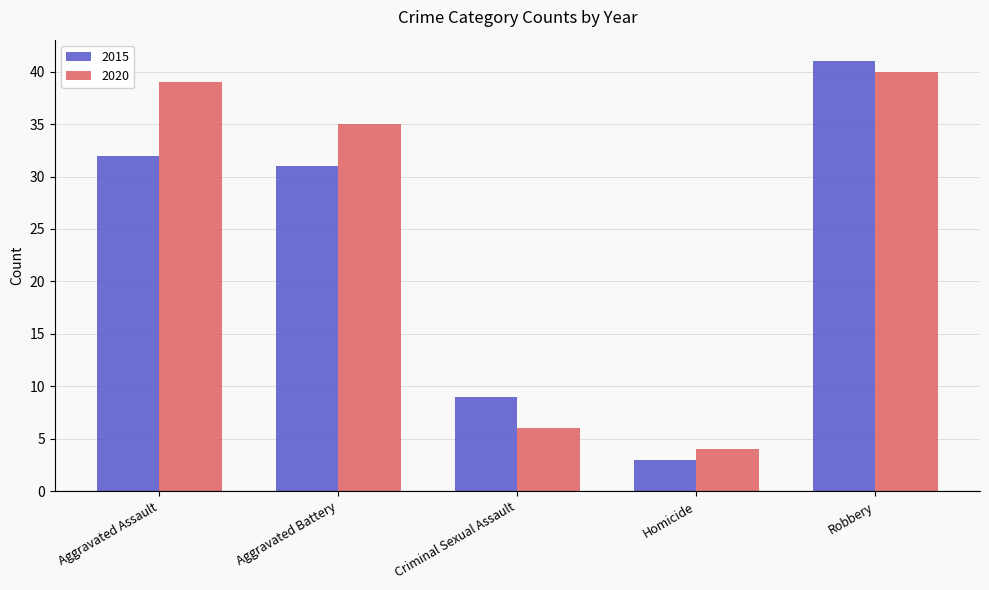

What is the minimum value for 2020?

4